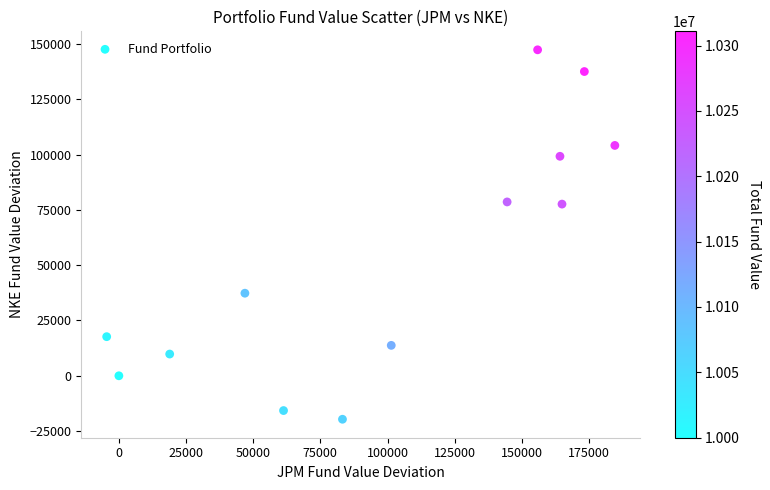

What is the range of X values (max minus min)?

189162.5